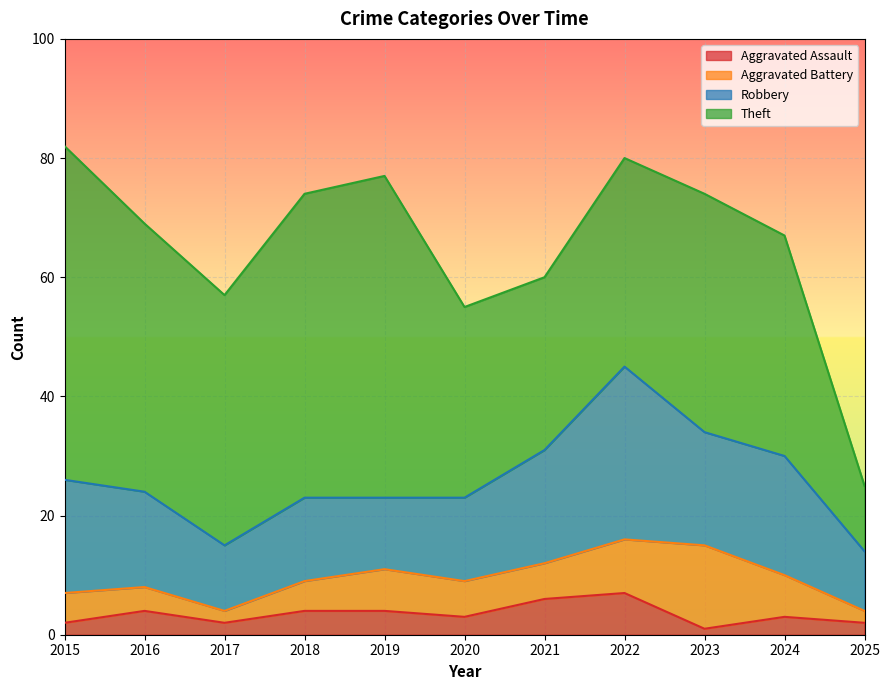

Which series has the widest spread of values?

Theft